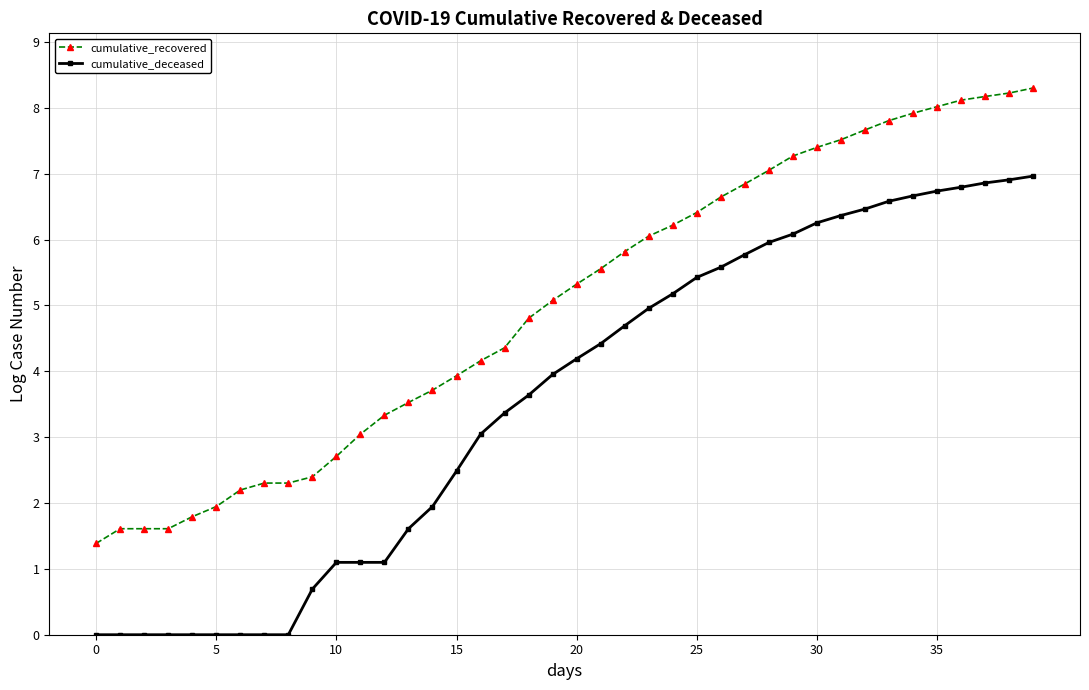

What is the sum of all cumulative_deceased values?

142.9